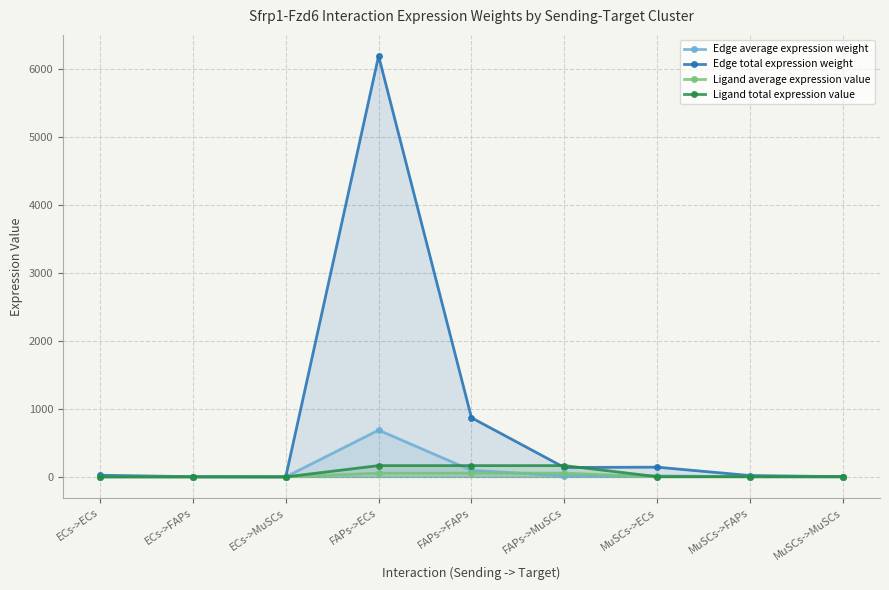

What is the difference between the maximum and second lowest values in the Ligand total expression value series?

165.6